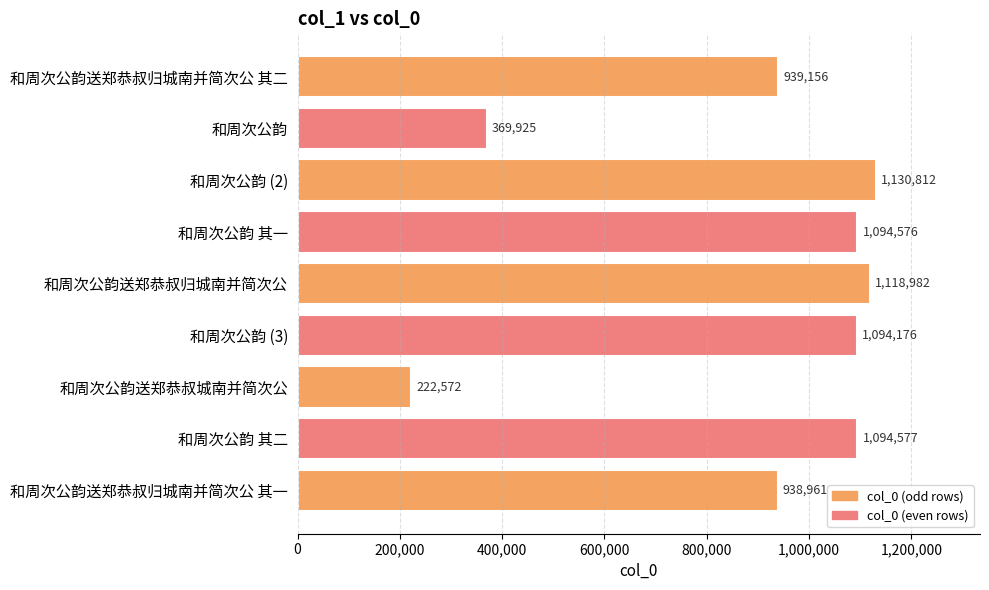

Between 和周次公韵送郑恭叔城南并简次公 and 和周次公韵 (3), which is larger?

和周次公韵 (3)